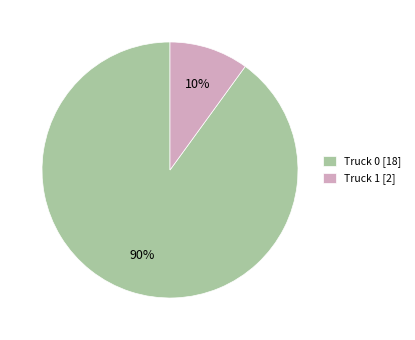

Which category has the biggest portion of the pie?

Truck 0